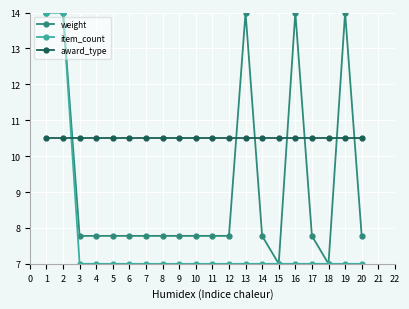

At how many categories does at least one series exceed 7?

20